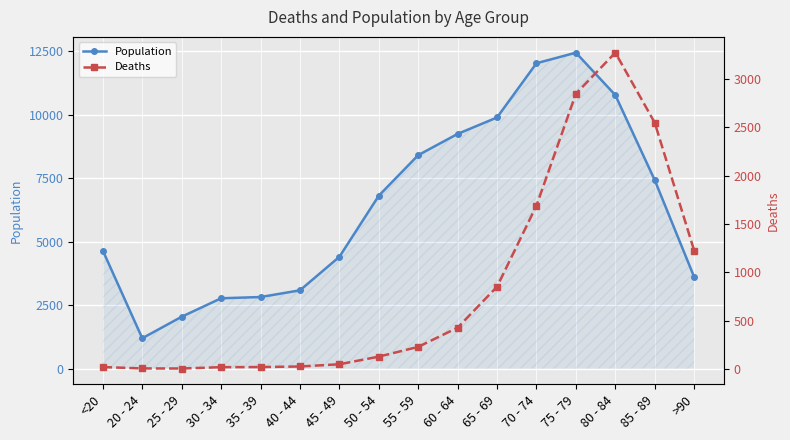

Which category has the lowest value across all series?

25 - 29